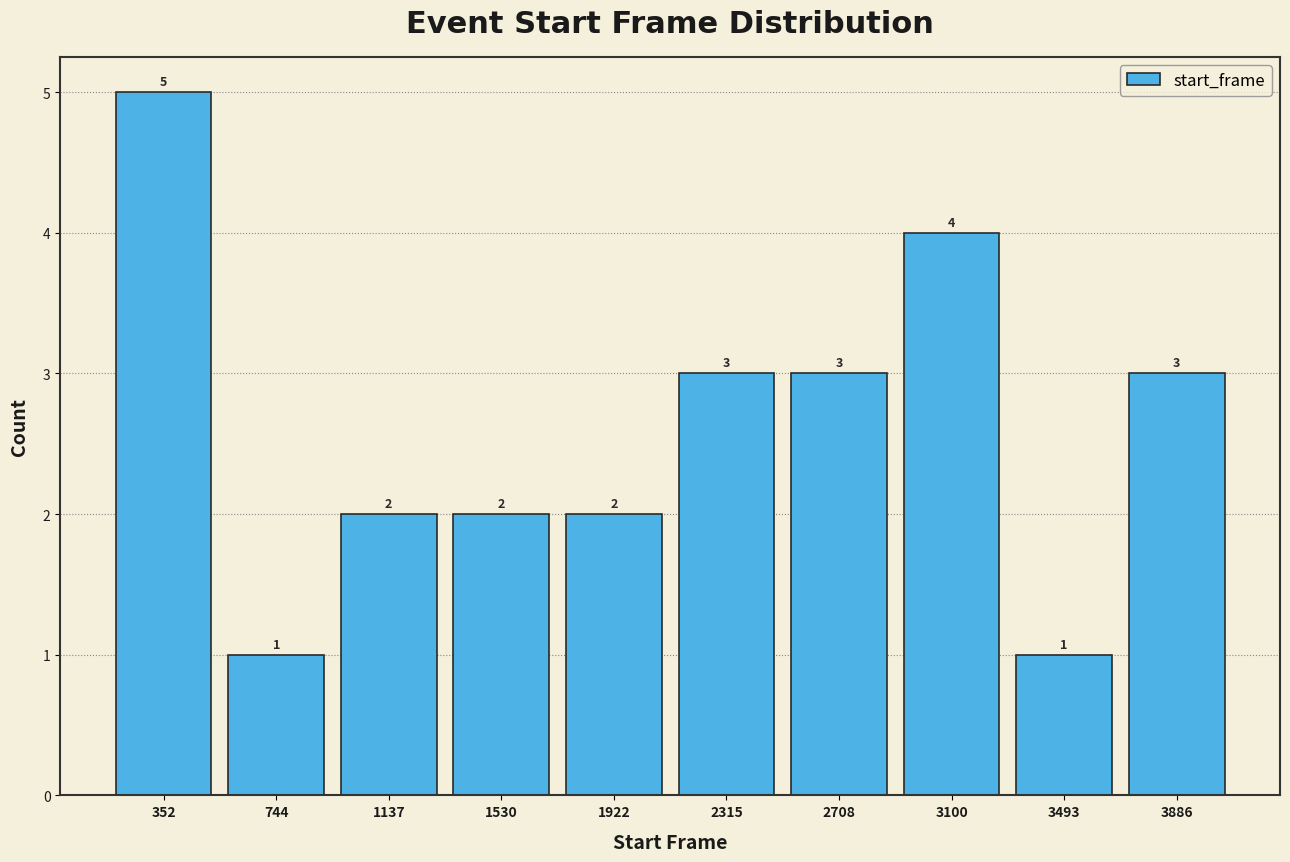

Reading left to right, list all the values displayed in this chart.

5	1	2	2	2	3	3	4	1	3